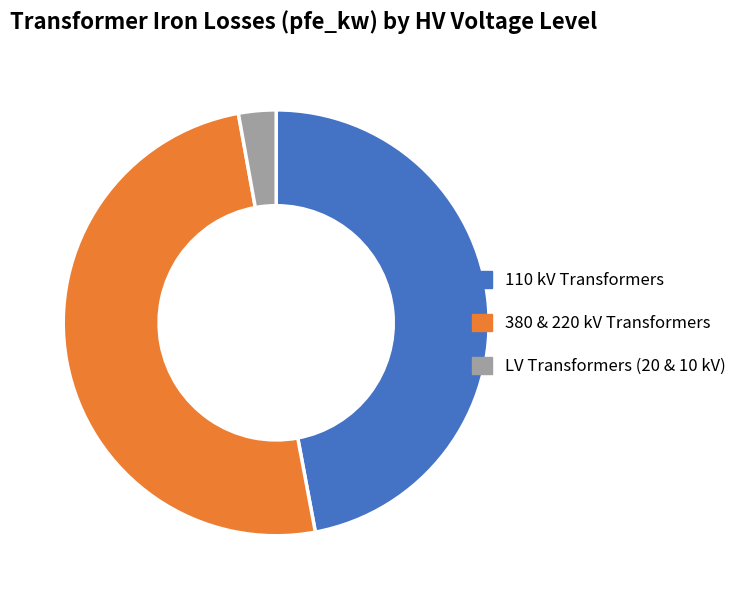

Rank the categories by value from lowest to highest.

LV Transformers (20 & 10 kV), 110 kV Transformers, 380 & 220 kV Transformers